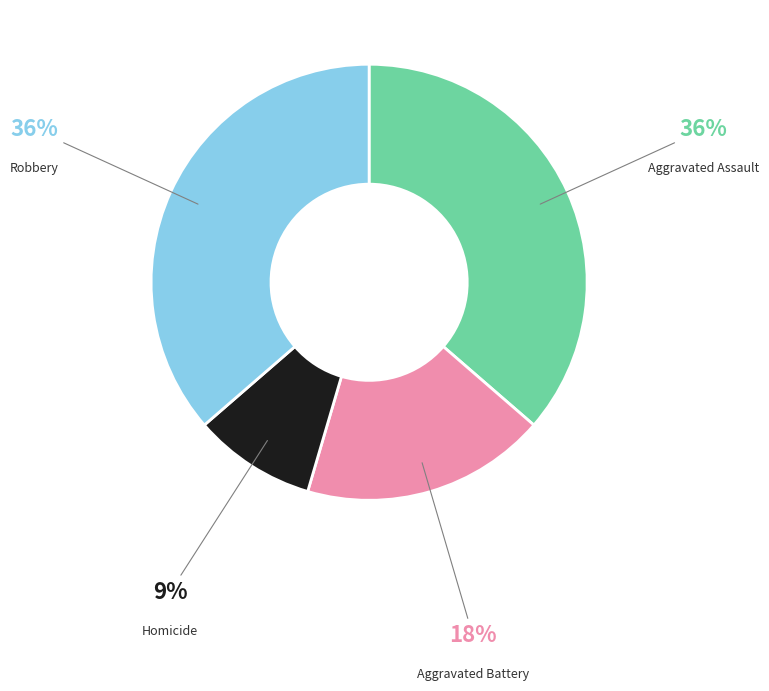

Does any single category account for the majority?

No